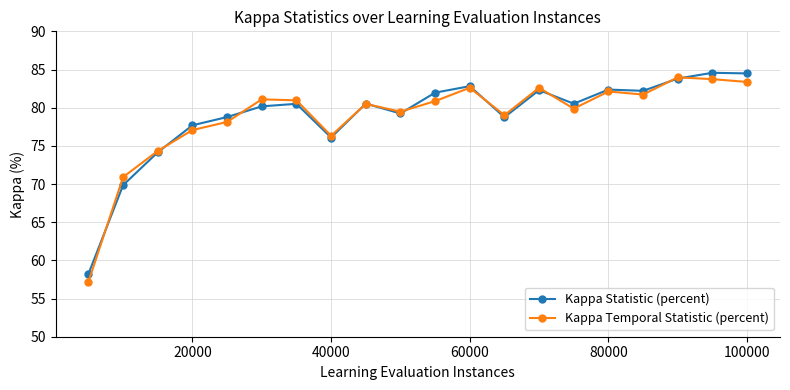

Which series has the widest spread of values?

Kappa Temporal Statistic (percent)